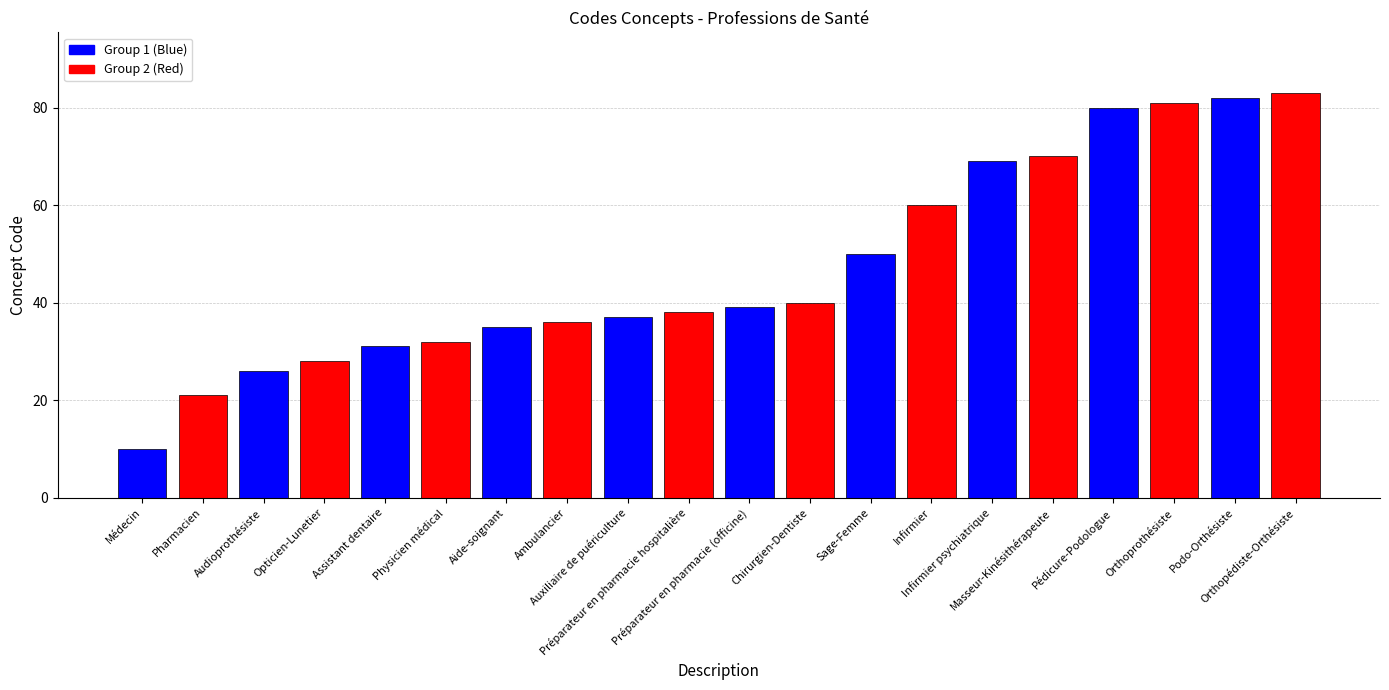

Reading left to right, what are all the values shown in this chart?

10	21	26	28	31	32	35	36	37	38	39	40	50	60	69	70	80	81	82	83